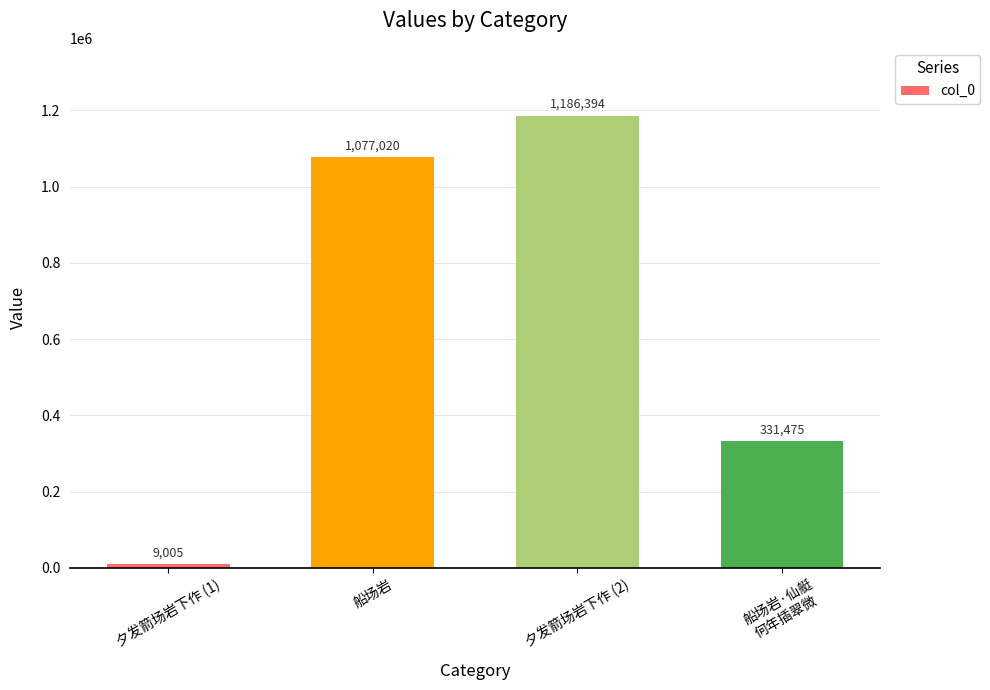

The value at 夕发箭场岩下作 (2) is 1689521. True or false?

False